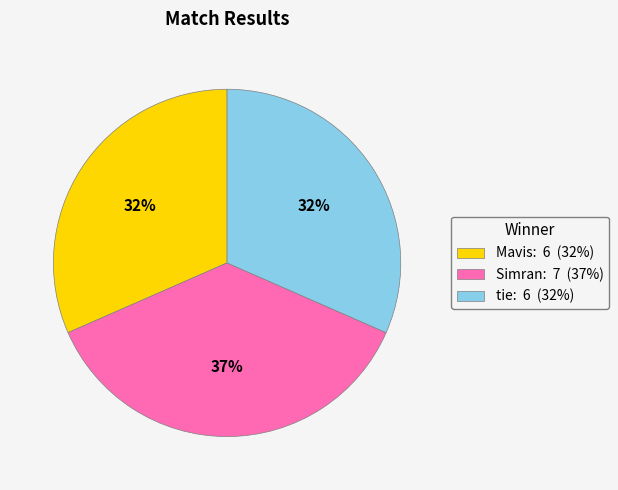

What percentage is the tie slice, to the nearest percent?

32%